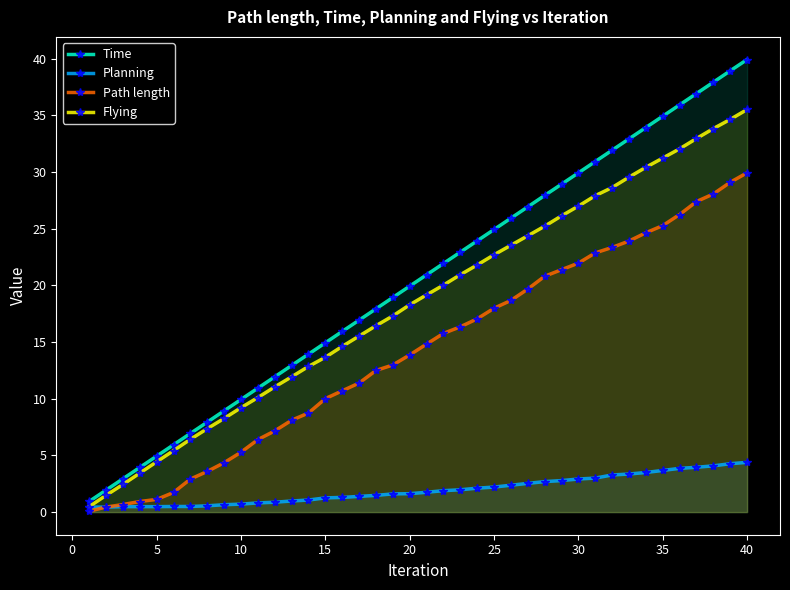

At how many categories does at least one series exceed 34?

6